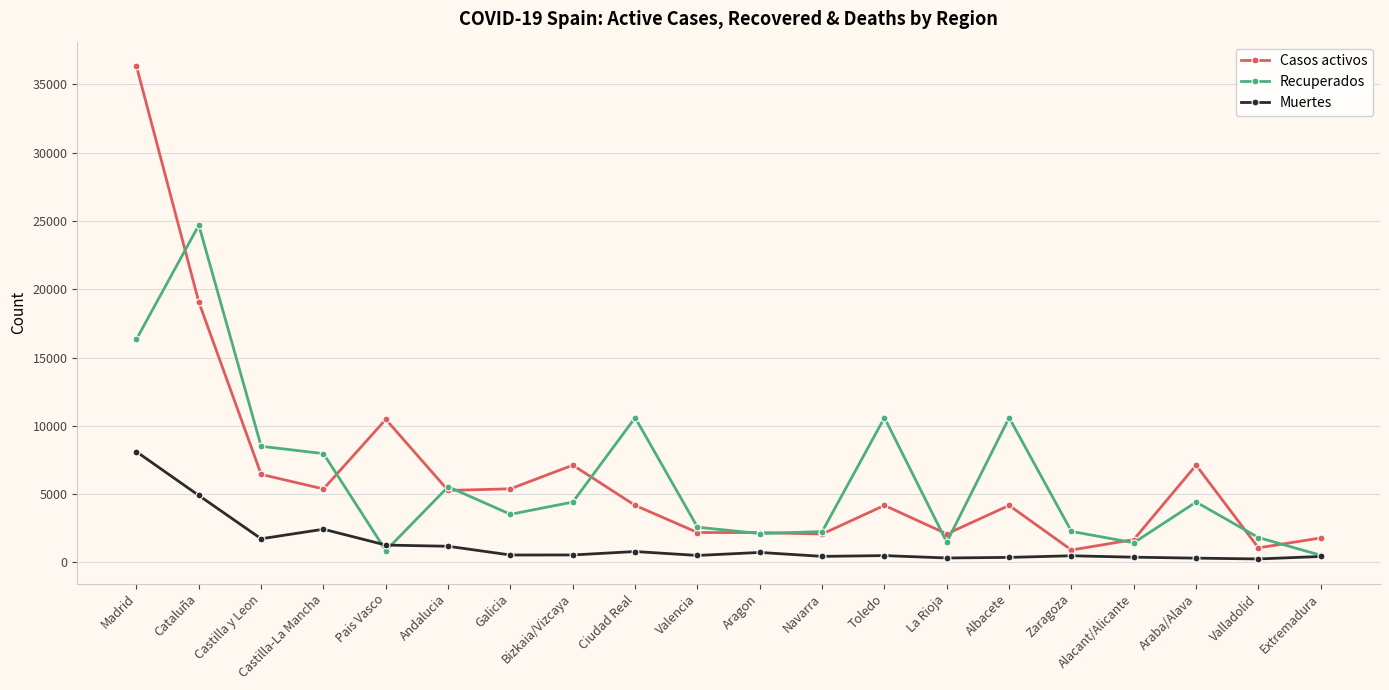

In Casos activos, how many points are higher than both neighbors (excluding endpoints)?

5